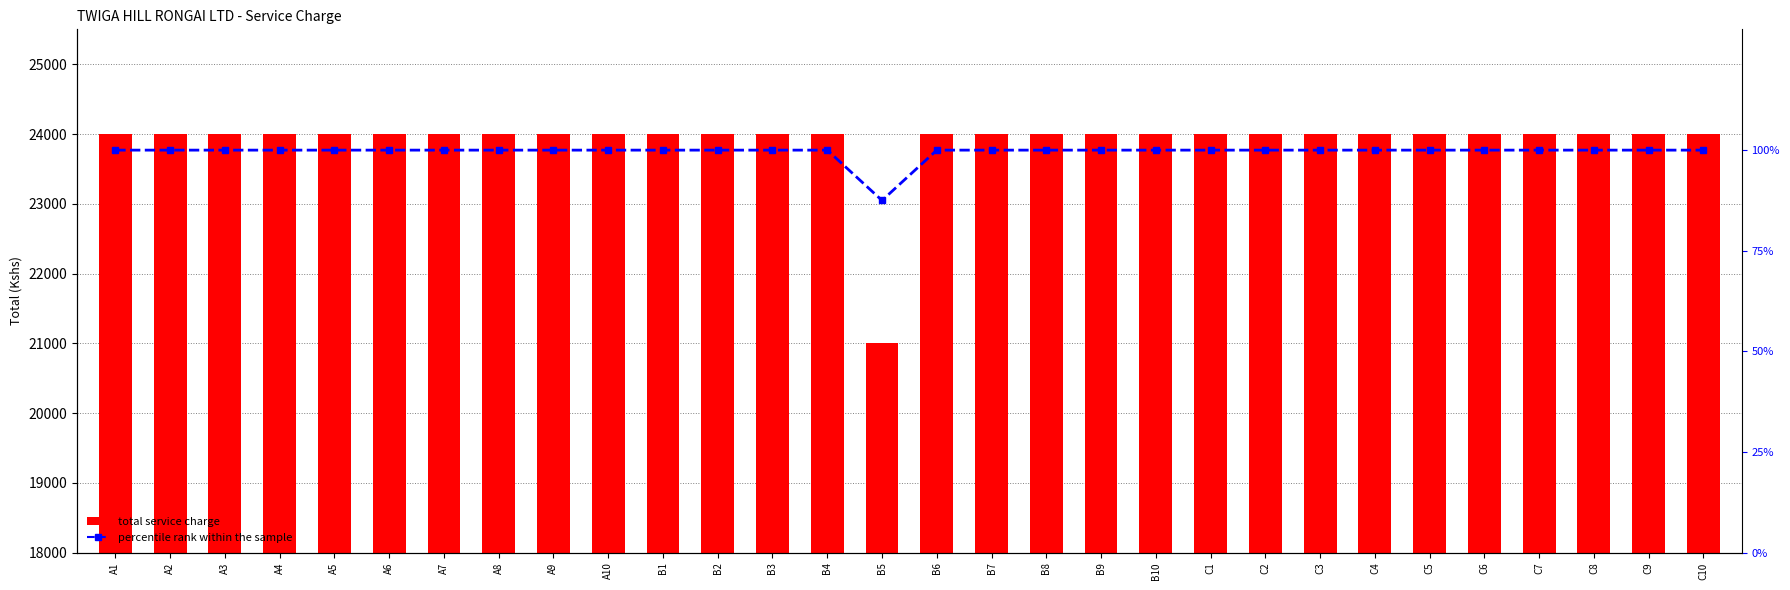

Reading left to right, transcribe all the data shown in this chart.

total service charge: 24000.0	24000.0	24000.0	24000.0	24000.0	24000.0	24000.0	24000.0	24000.0	24000.0	24000.0	24000.0	24000.0	24000.0	21000.0	24000.0	24000.0	24000.0	24000.0	24000.0	24000.0	24000.0	24000.0	24000.0	24000.0	24000.0	24000.0	24000.0	24000.0	24000.0
percentile rank within the sample: 100.0	100.0	100.0	100.0	100.0	100.0	100.0	100.0	100.0	100.0	100.0	100.0	100.0	100.0	87.5	100.0	100.0	100.0	100.0	100.0	100.0	100.0	100.0	100.0	100.0	100.0	100.0	100.0	100.0	100.0